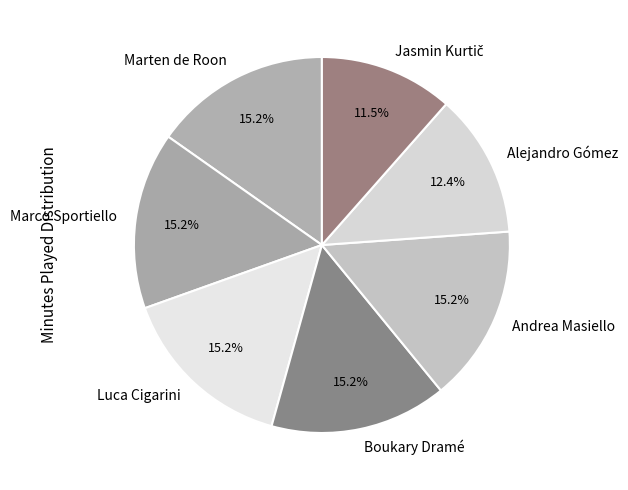

Approximately how many times larger is the value at Boukary Dramé compared to Alejandro Gómez?

1.2